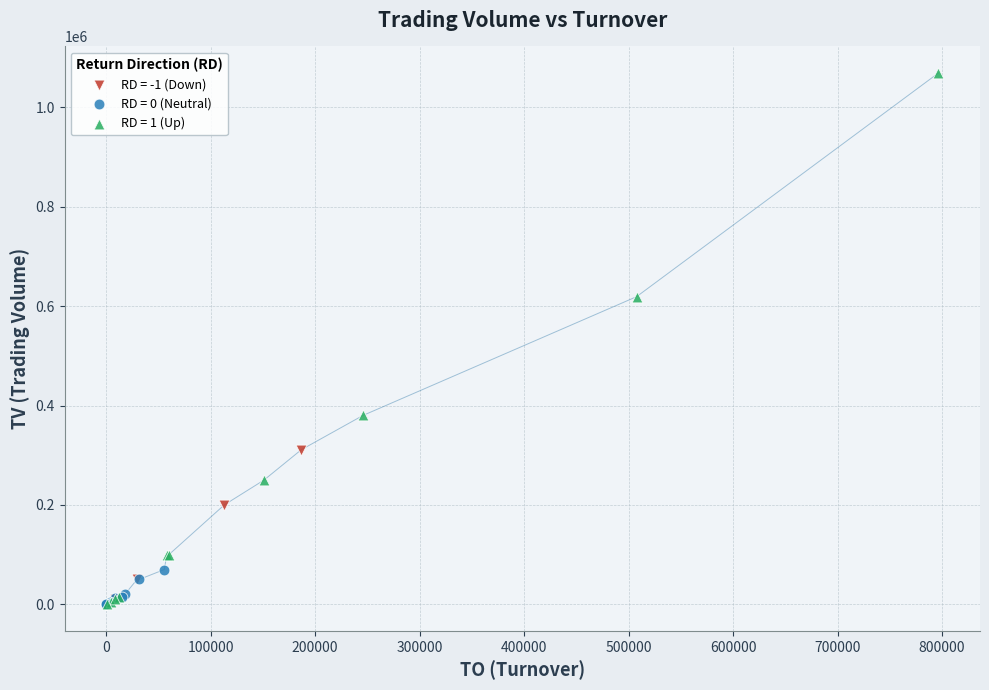

Which series reaches the maximum Y coordinate?

RD = 1 (Up)